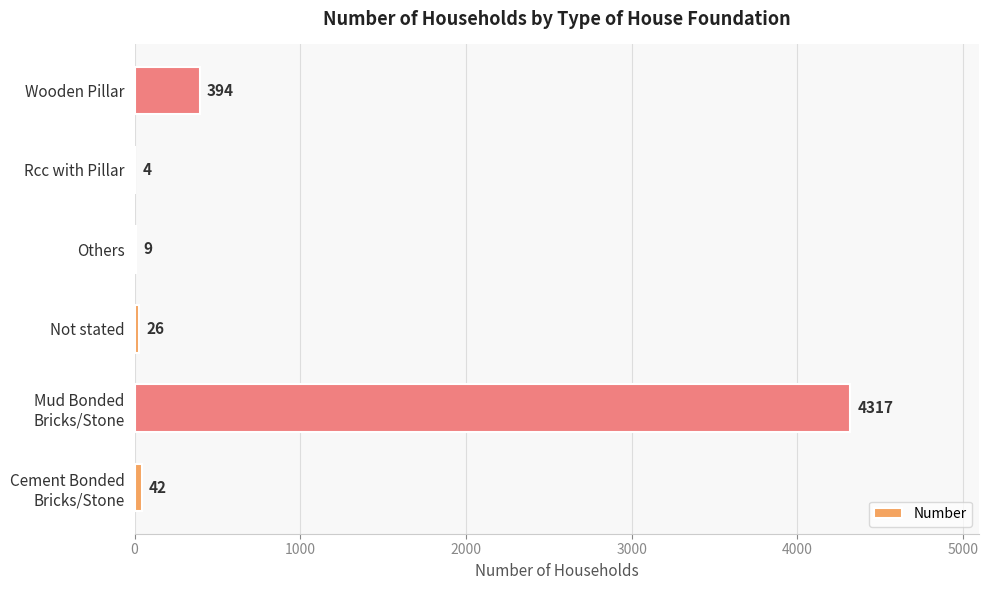

Is it true that the value at Others is 9?

True